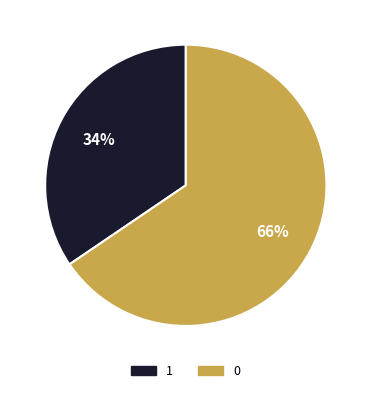

What is the smallest slice in the pie chart?

1